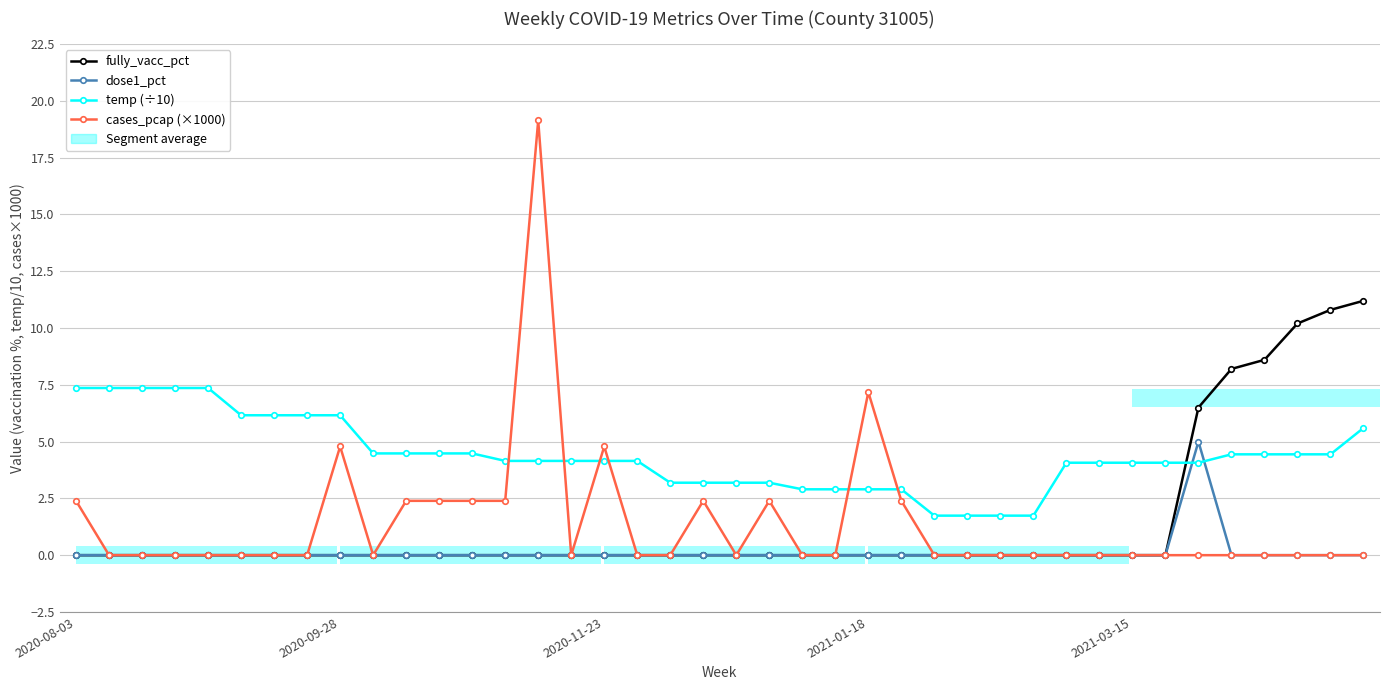

How many positive values does the fully_vacc_pct series have?

6